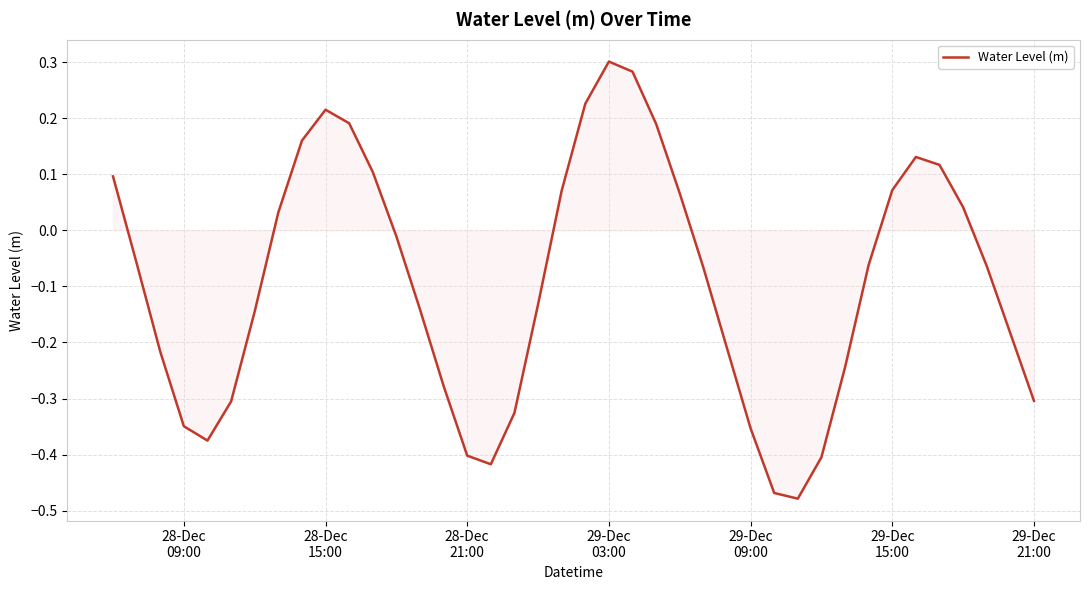

Count the number of data series in this chart.

1